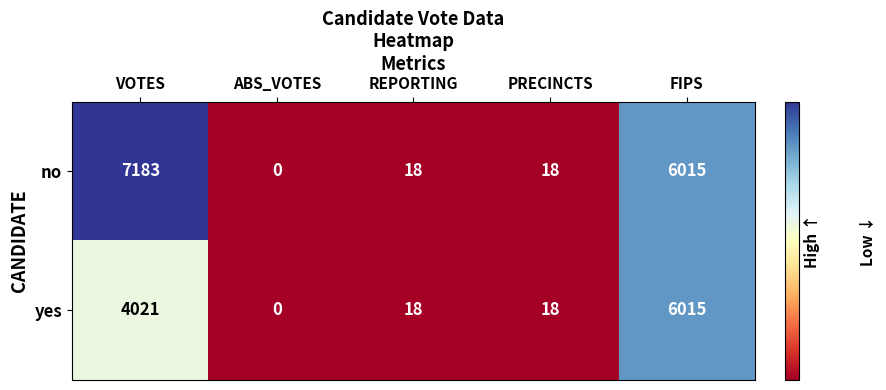

At how many categories does at least one series exceed 3718?

2